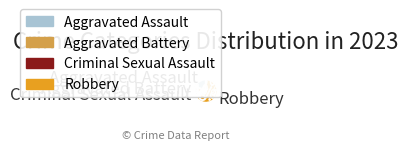

To the nearest percent, what is the difference between the largest and smallest slice percentages?

64%